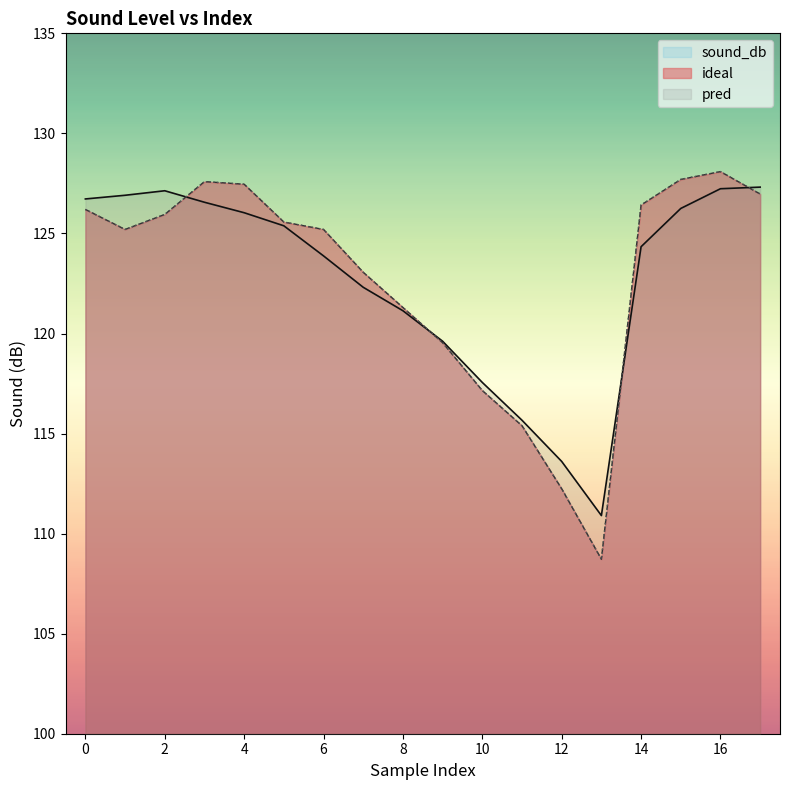

Which series has the largest total across all categories?

sound_db